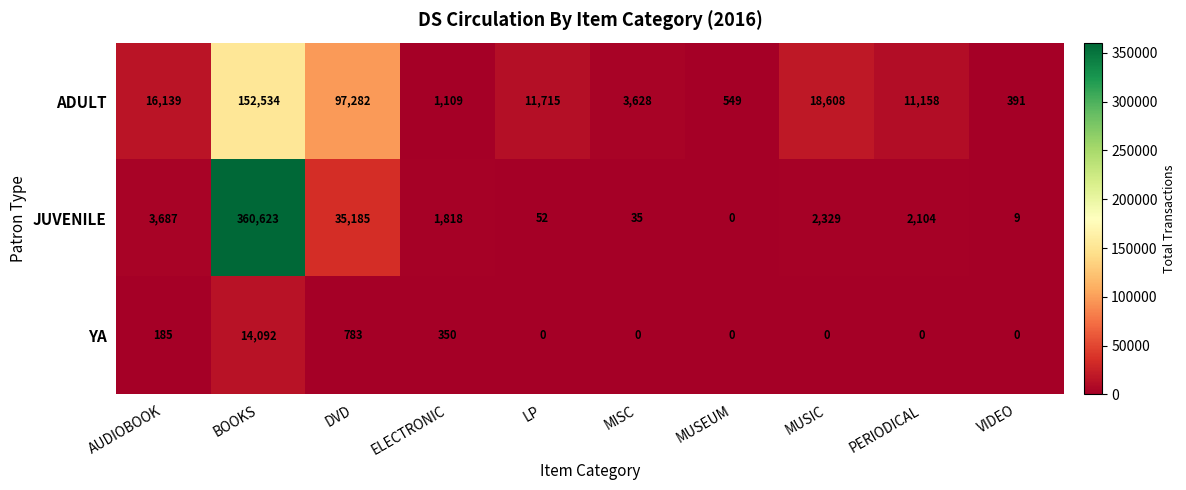

What is the difference between the maximum and second lowest values in the YA series?

14092